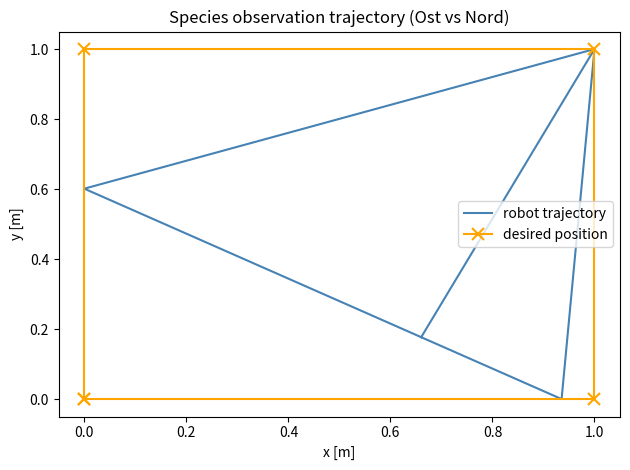

The value of robot trajectory at 1.0 is 1.3. True or false?

False